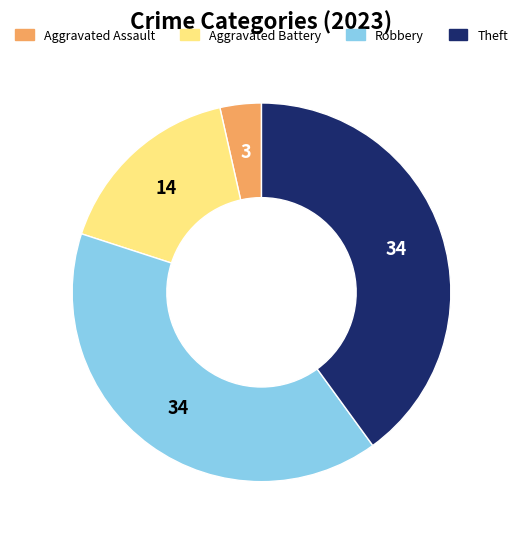

Does any single category account for the majority?

No